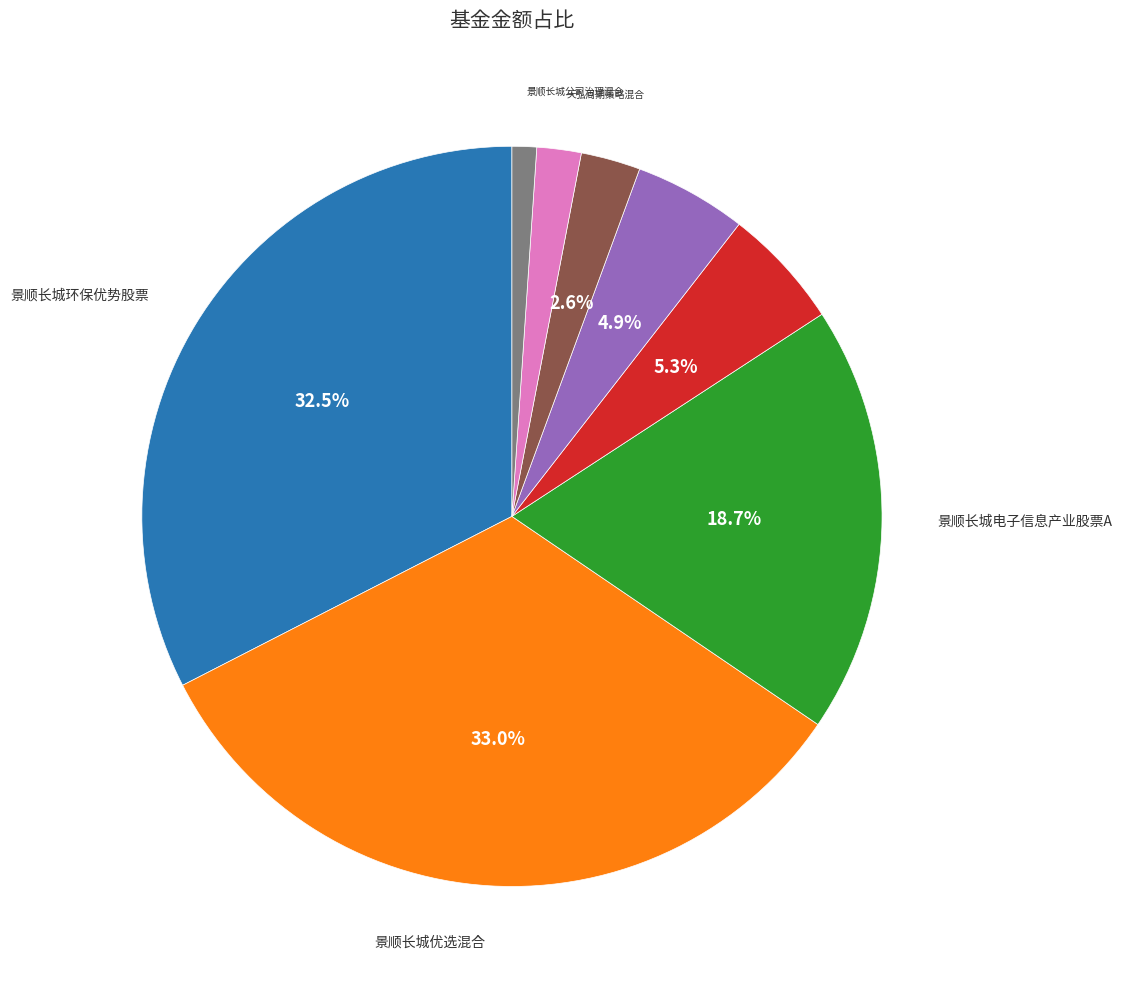

Is there a majority slice in this chart?

No